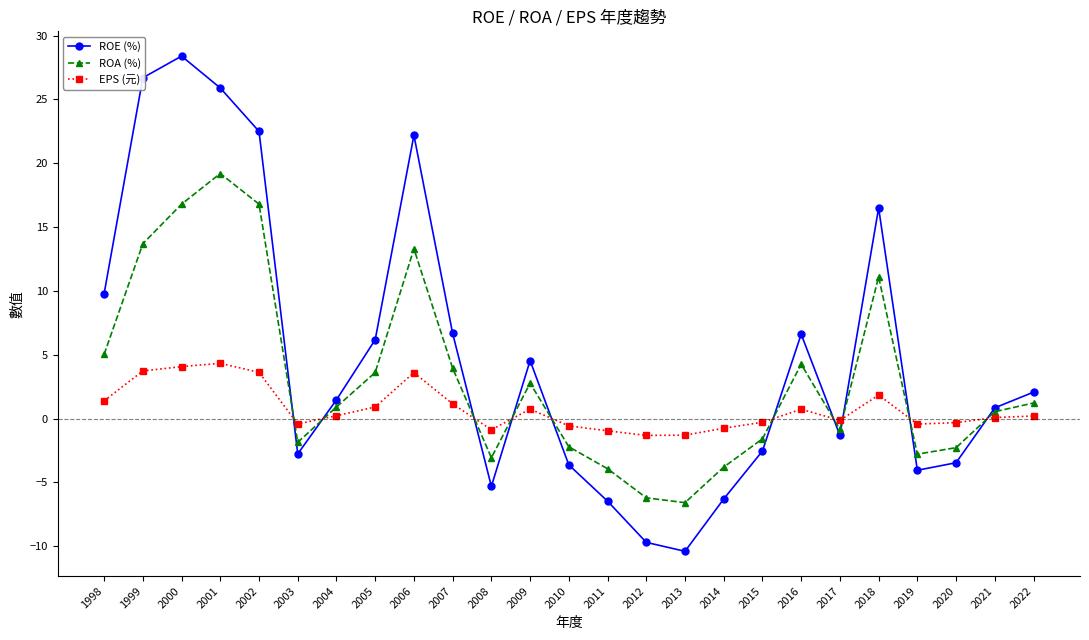

What is the average value of the EPS (元) series?

0.8